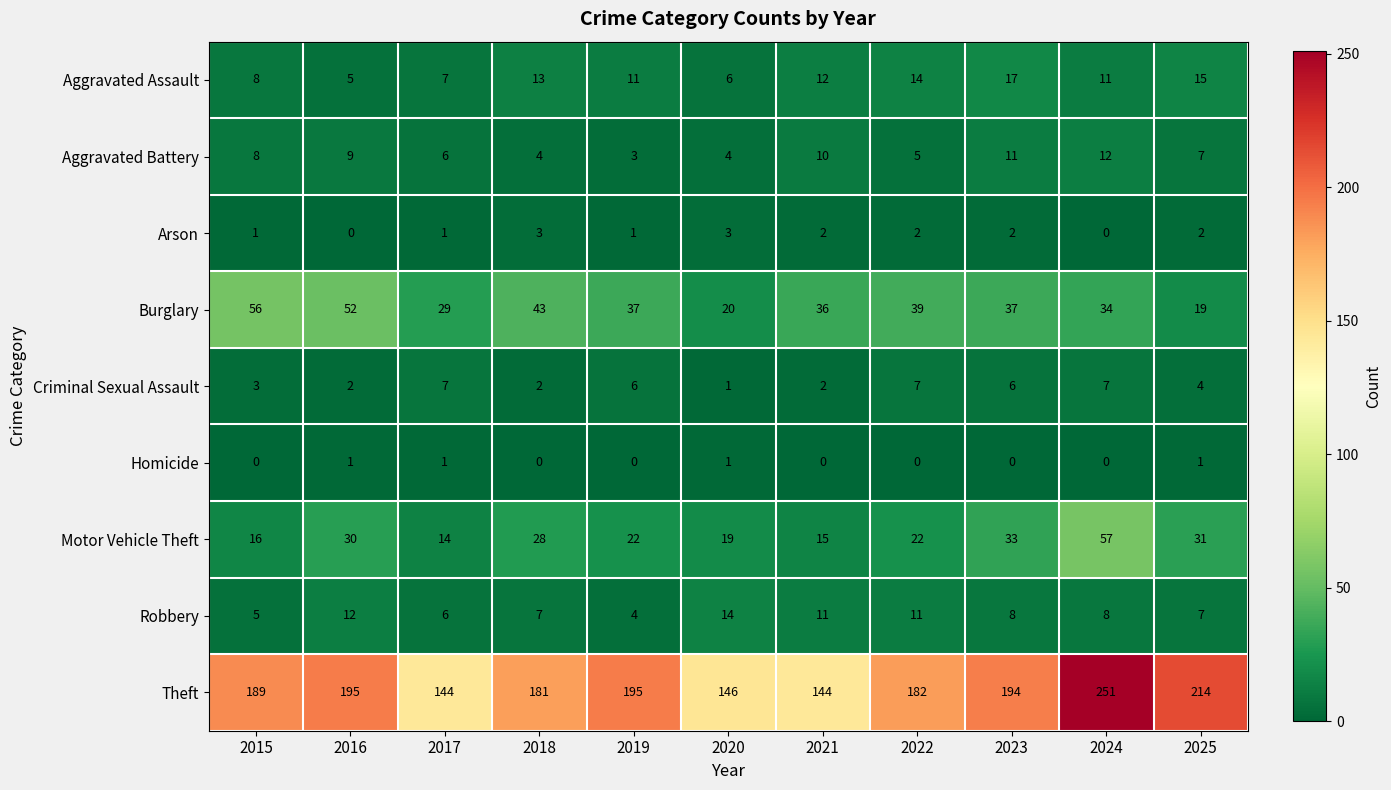

Which series has the widest spread of values?

Theft